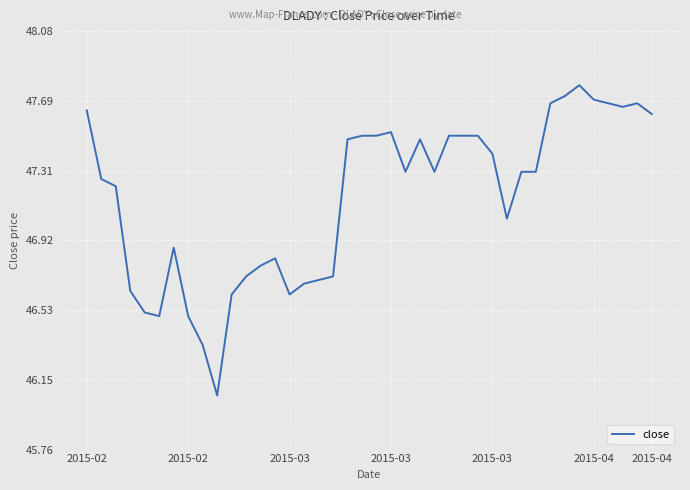

What is the greatest value displayed?

47.8